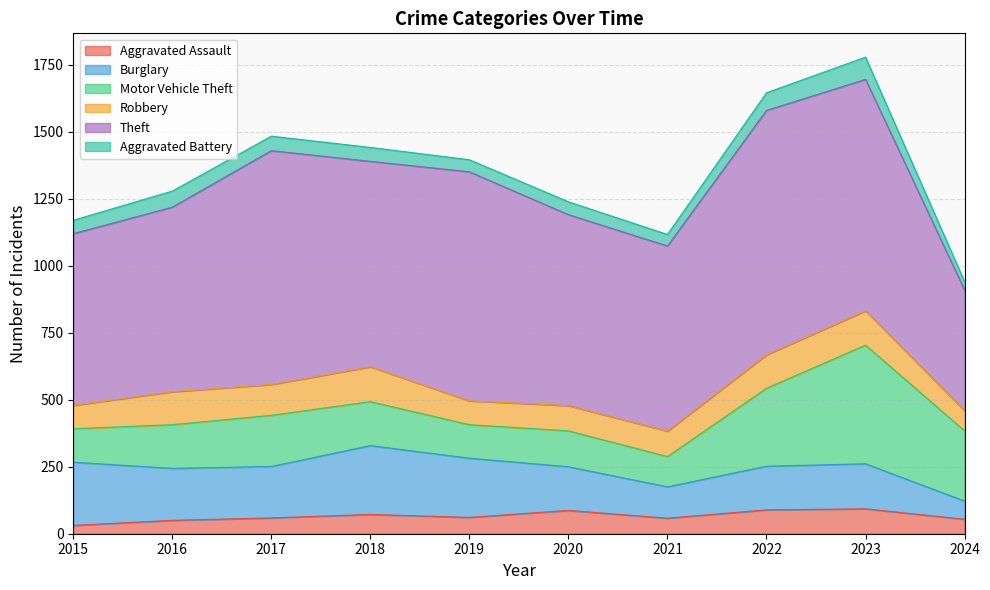

List the labels in order of Burglary value, smallest first.

2024, 2021, 2020, 2022, 2023, 2017, 2016, 2019, 2015, 2018